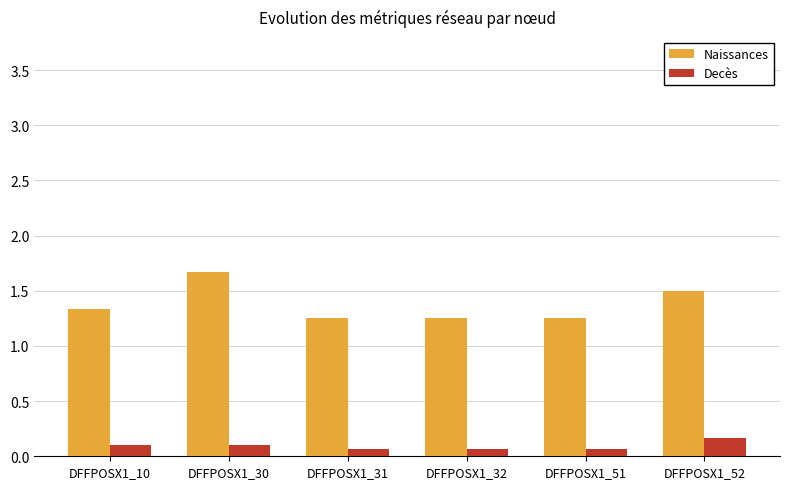

At how many categories does at least one series exceed 1?

6